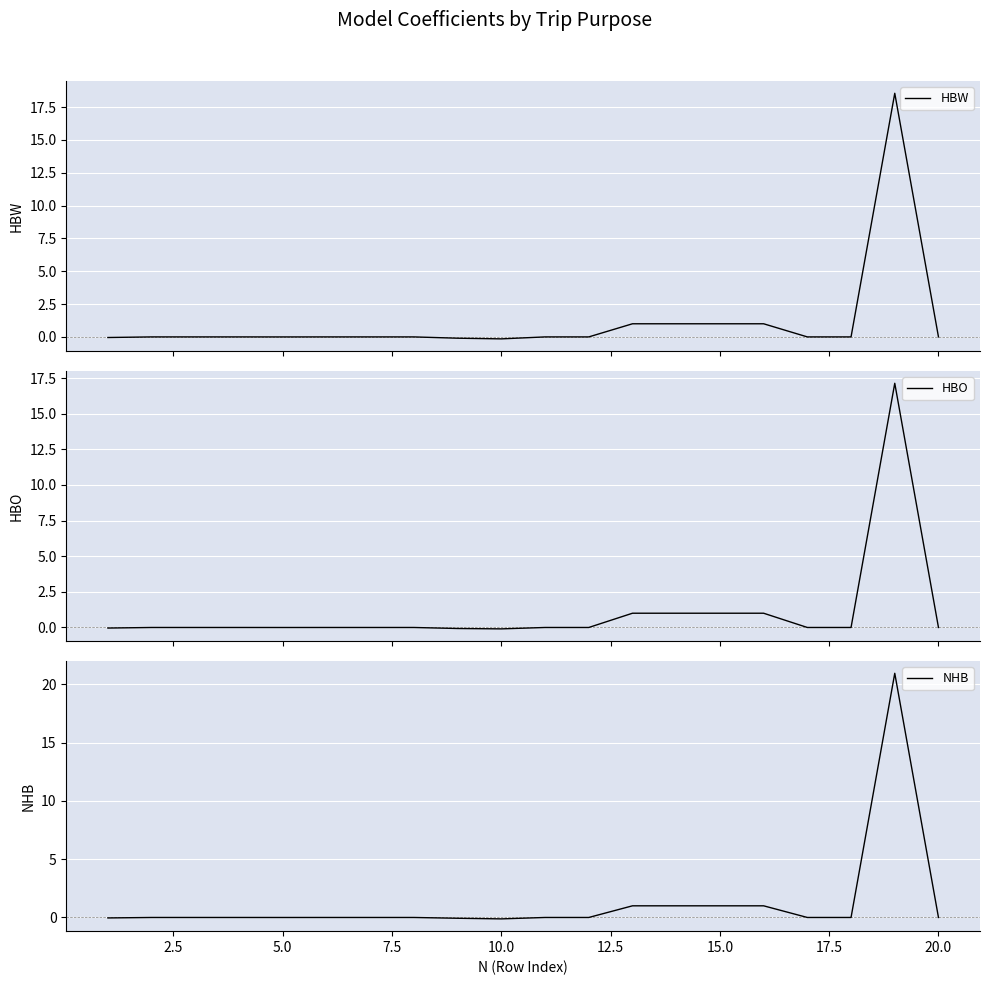

Reading left to right, transcribe all the data shown in this chart.

HBW: -0.0	0.0	0.0	0.0	-0.0	0.0	0.0	0.0	-0.1	-0.1	0.0	0.0	1.0	1.0	1.0	1.0	0.0	0.0	18.6	0.0
HBO: -0.0	0.0	0.0	0.0	-0.0	0.0	0.0	0.0	-0.1	-0.1	0.0	0.0	1.0	1.0	1.0	1.0	0.0	0.0	17.1	0.0
NHB: -0.0	0.0	0.0	0.0	-0.0	0.0	0.0	0.0	-0.1	-0.1	0.0	0.0	1.0	1.0	1.0	1.0	0.0	0.0	21.0	0.0